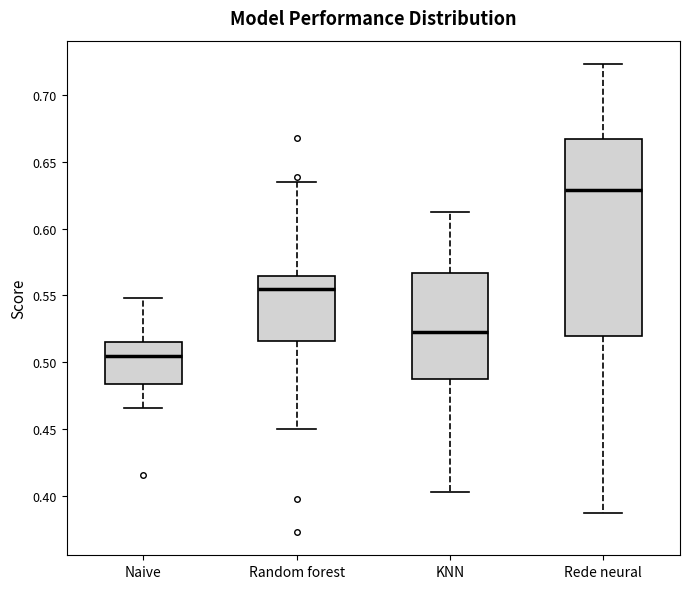

Reading left to right, read every box against the y-axis: the position of its median line, the range the box covers, and the ends of its whiskers. The values are not printed on the chart, so give them approximately, as read against the axis.

Naive: median 0.505, box 0.485 to 0.515, whiskers 0.465 to 0.550
Random forest: median 0.555, box 0.515 to 0.565, whiskers 0.450 to 0.635
KNN: median 0.520, box 0.490 to 0.565, whiskers 0.405 to 0.615
Rede neural: median 0.630, box 0.520 to 0.665, whiskers 0.385 to 0.725